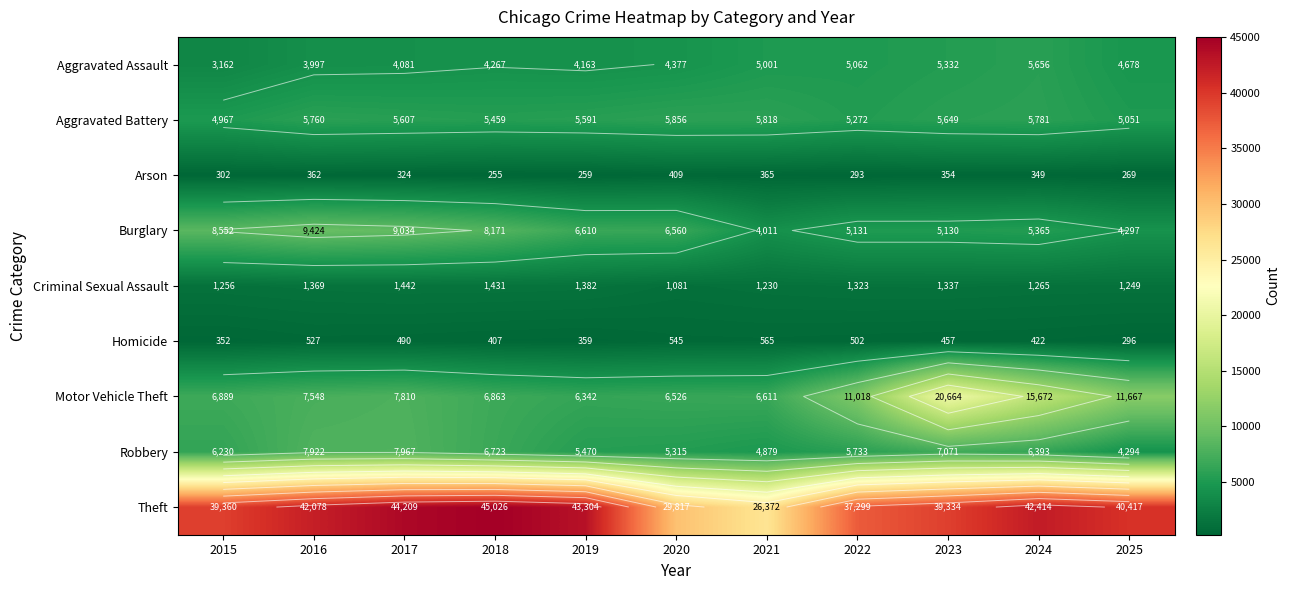

Where does the Criminal Sexual Assault series first go above 1323?

2016